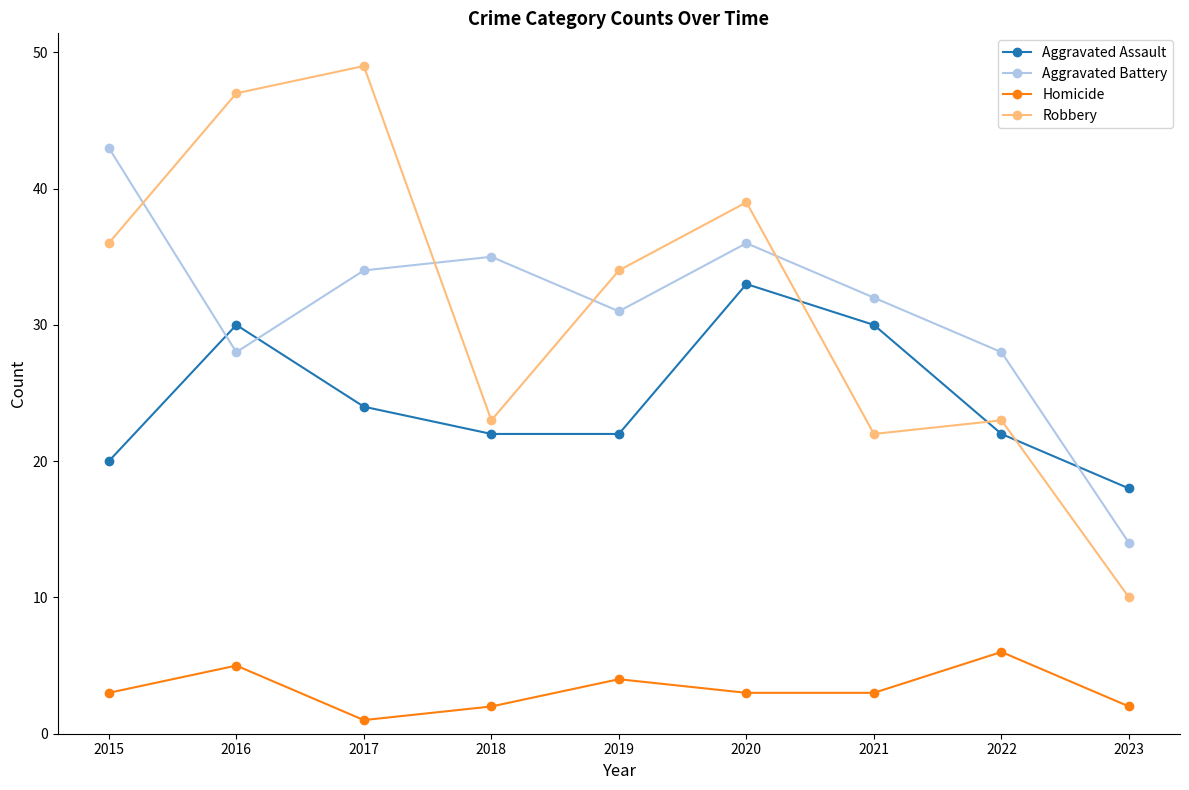

At 2023, list the series in order from smallest to largest.

Homicide, Robbery, Aggravated Battery, Aggravated Assault